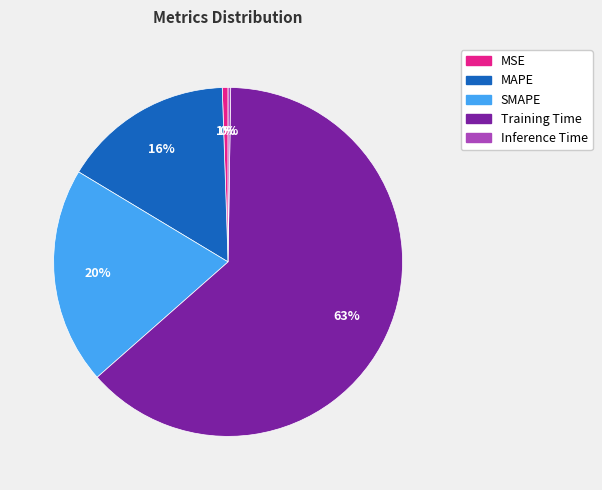

Is it true that Training Time is 51% of the pie?

False